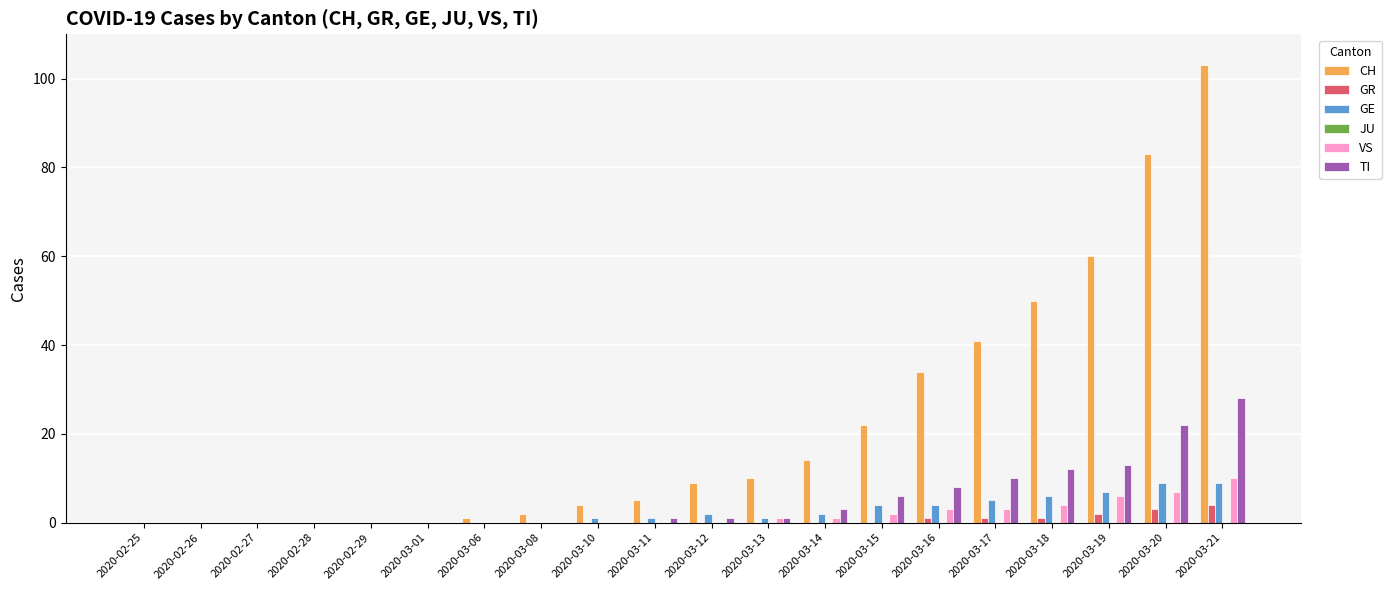

Is it true that GR equals 1 at 2020-03-18?

True